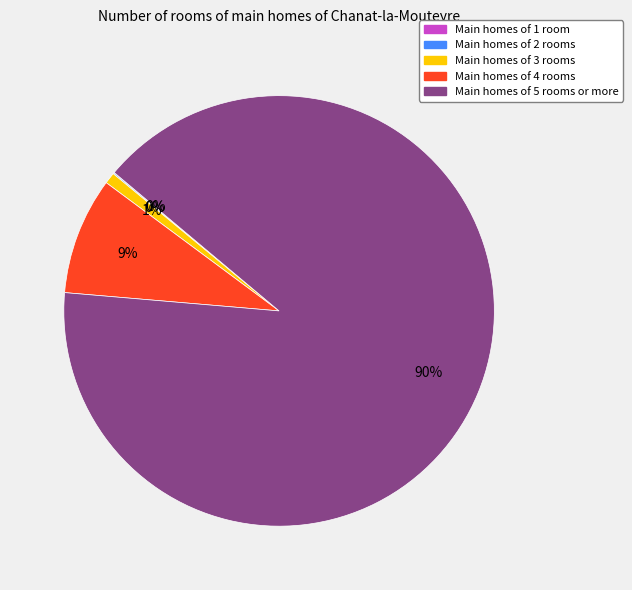

Which category has the biggest portion of the pie?

Main homes of 5 rooms or more